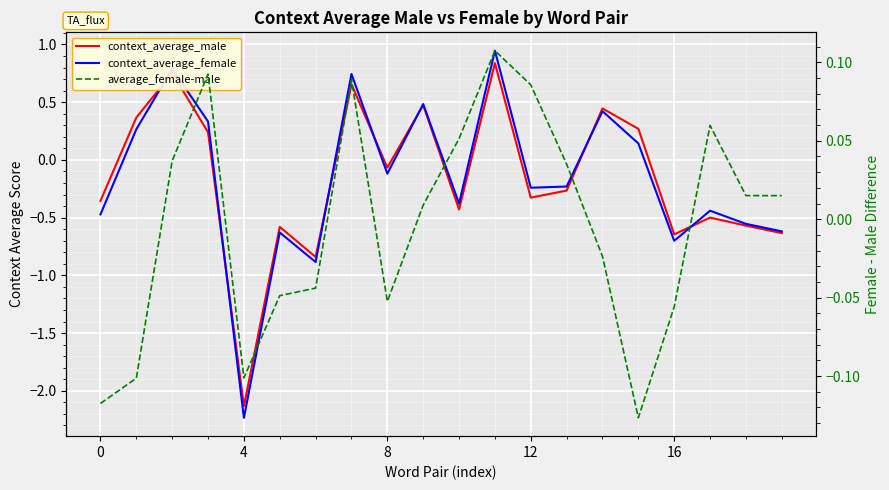

How many times do average_female-male and context_average_female cross each other?

10